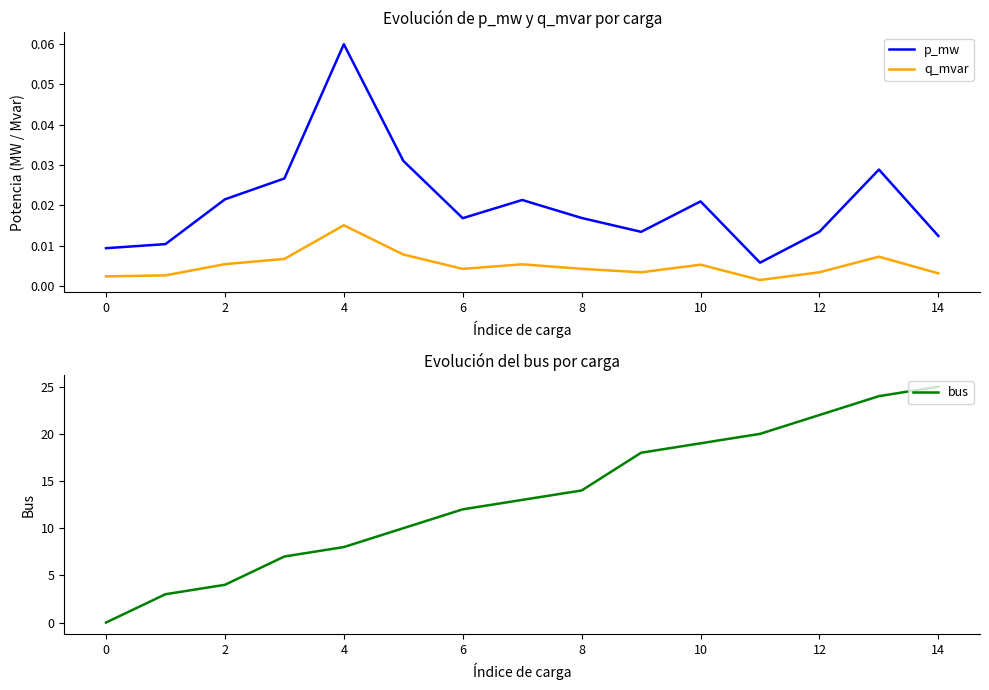

Is it true that bus equals 44 at 14?

False